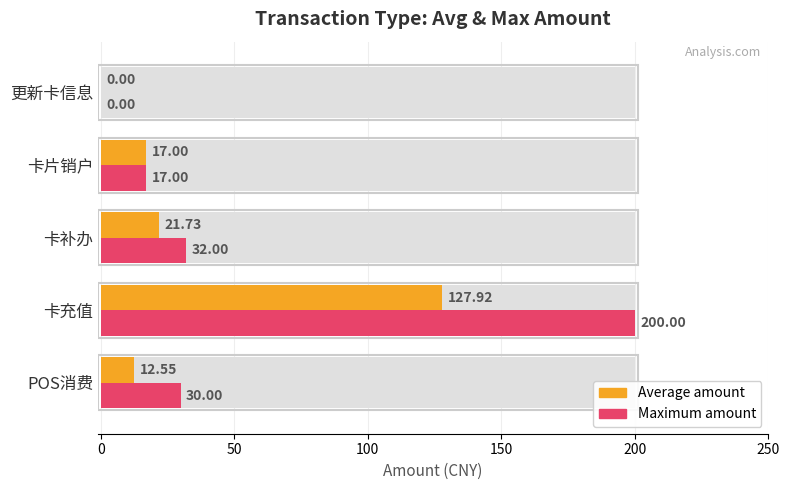

The Maximum amount series shows 8.9 at 卡片销户. True or false?

False